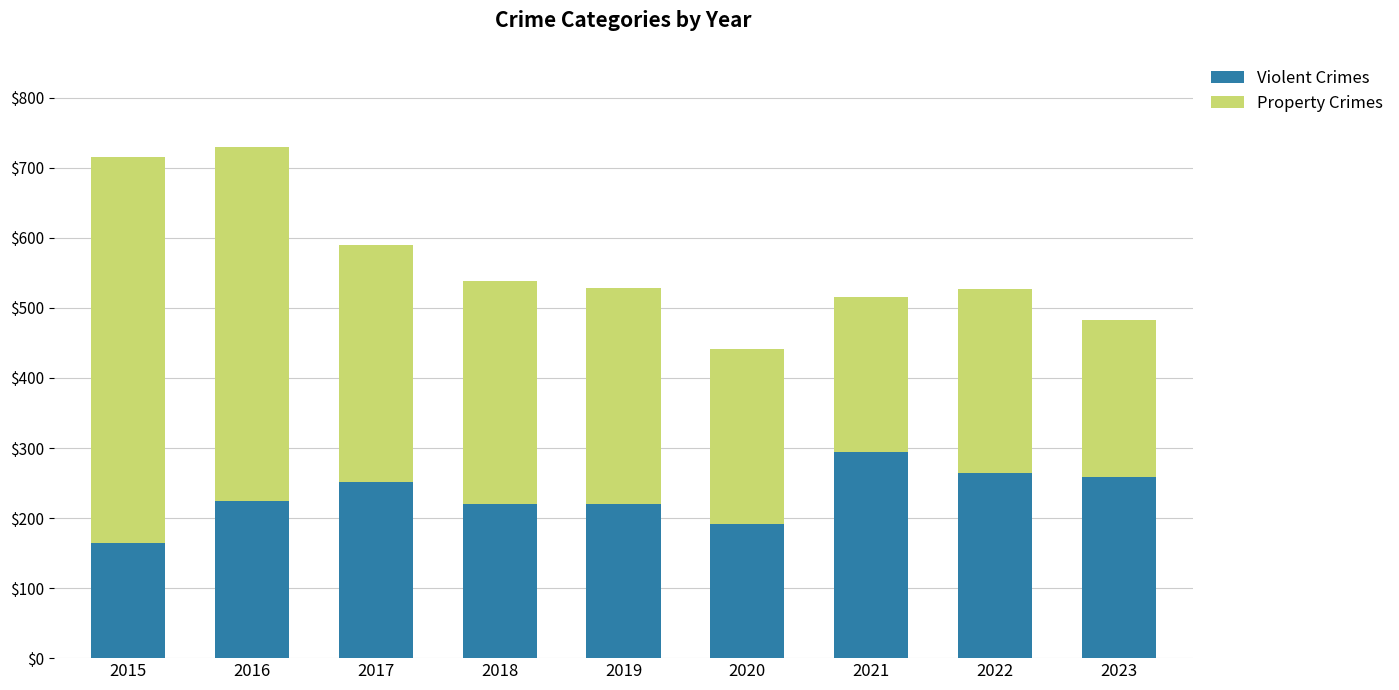

The Violent Crimes series shows 264 at 2022. True or false?

True